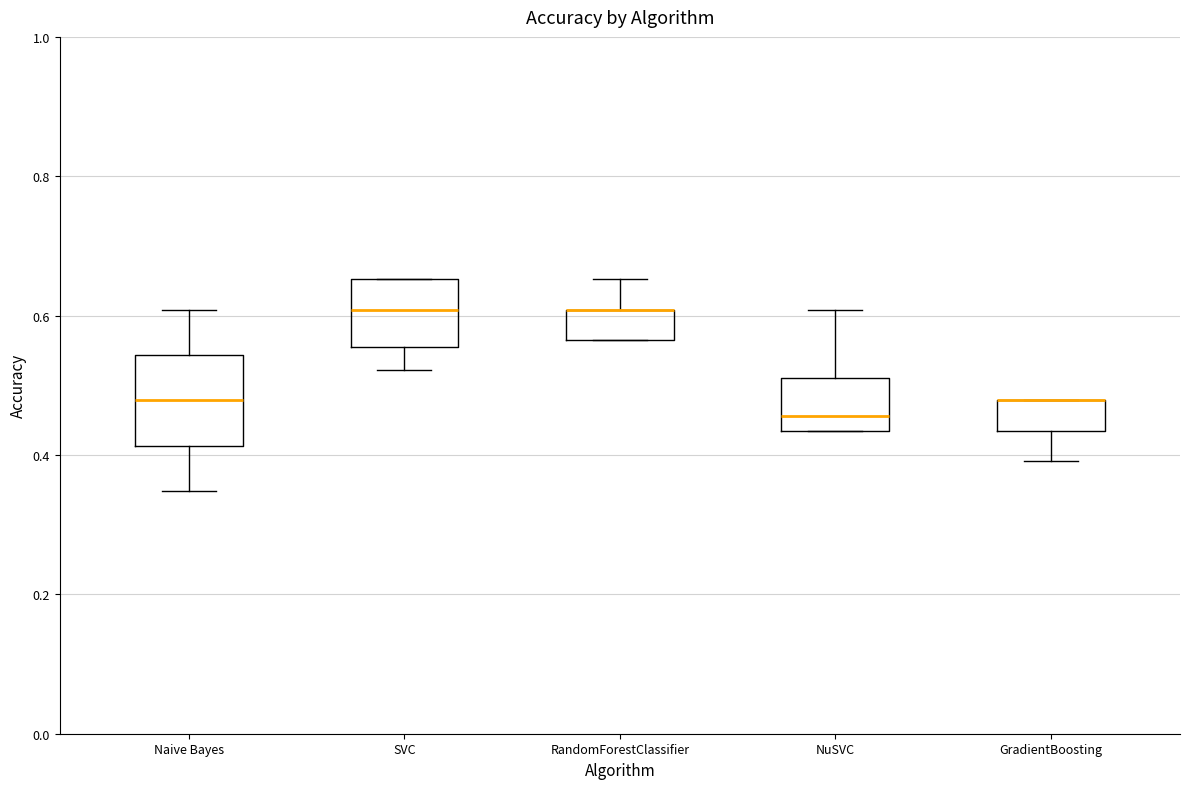

Where is the lower edge of the box for SVC on the y-axis? The values are not printed on the chart, so give them approximately, as read against the axis.

0.56